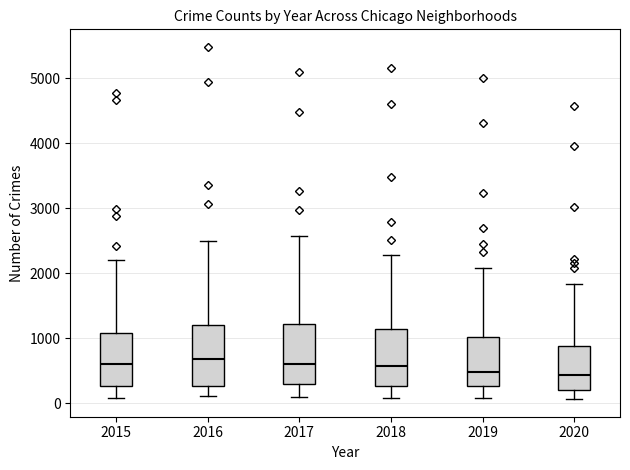

Where does the median line of the box at x = 2018 sit on the y-axis? The values are not printed on the chart, so give them approximately, as read against the axis.

600